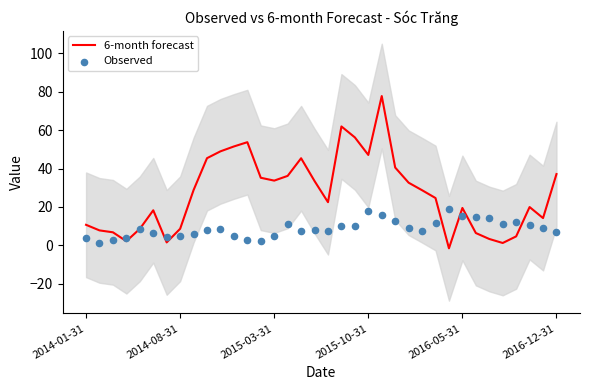

Which series contains the highest Y value?

6-month forecast